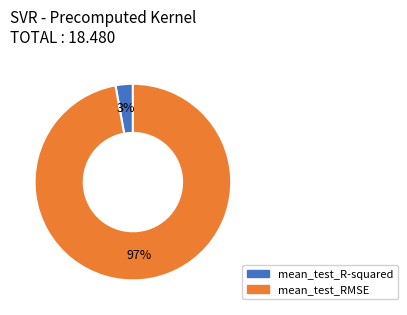

To the nearest percent, what portion does mean_test_R-squared represent?

3%